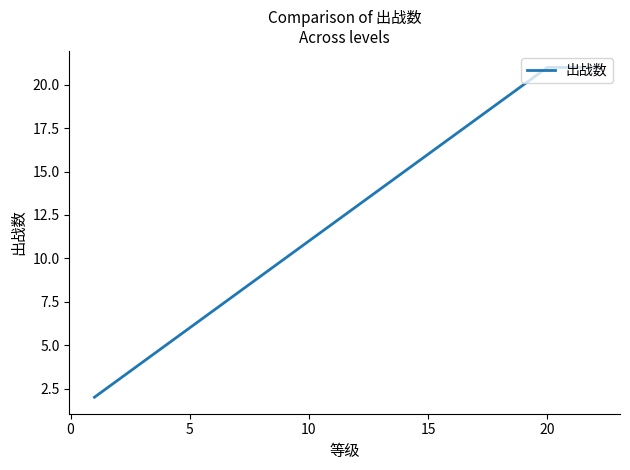

What is the maximum value shown in the chart?

21